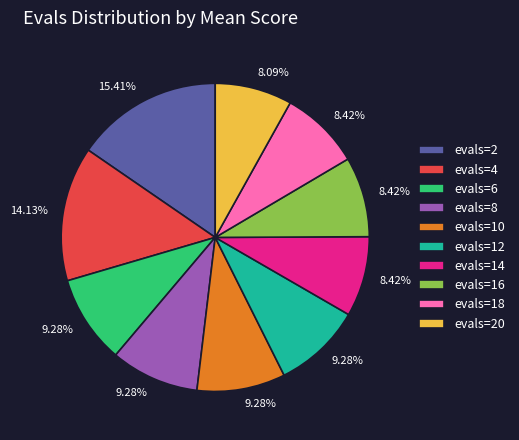

To the nearest percent, what is the difference between the largest and smallest slice percentages?

7%